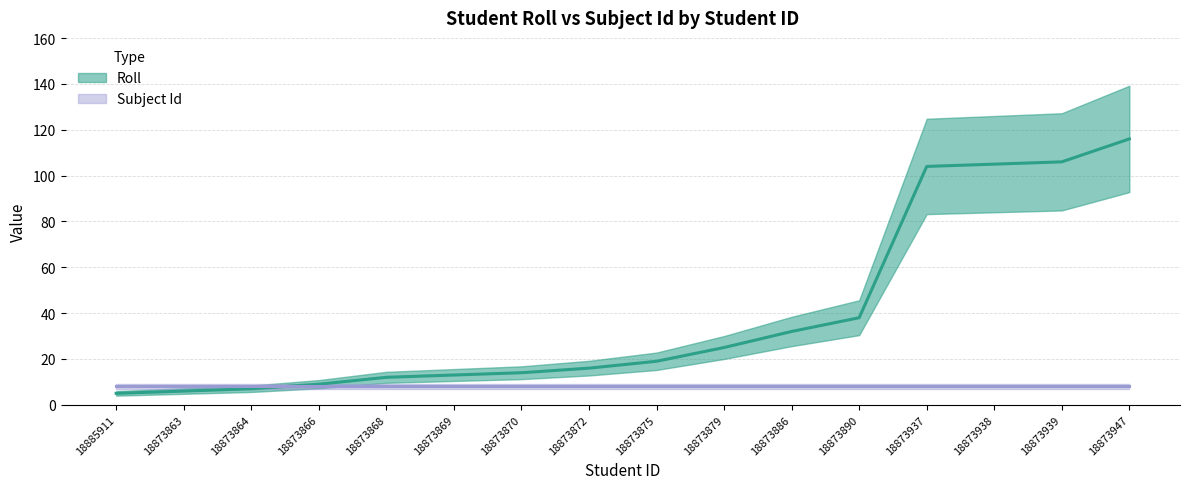

Is it true that the value at 18873863 is 9?

False